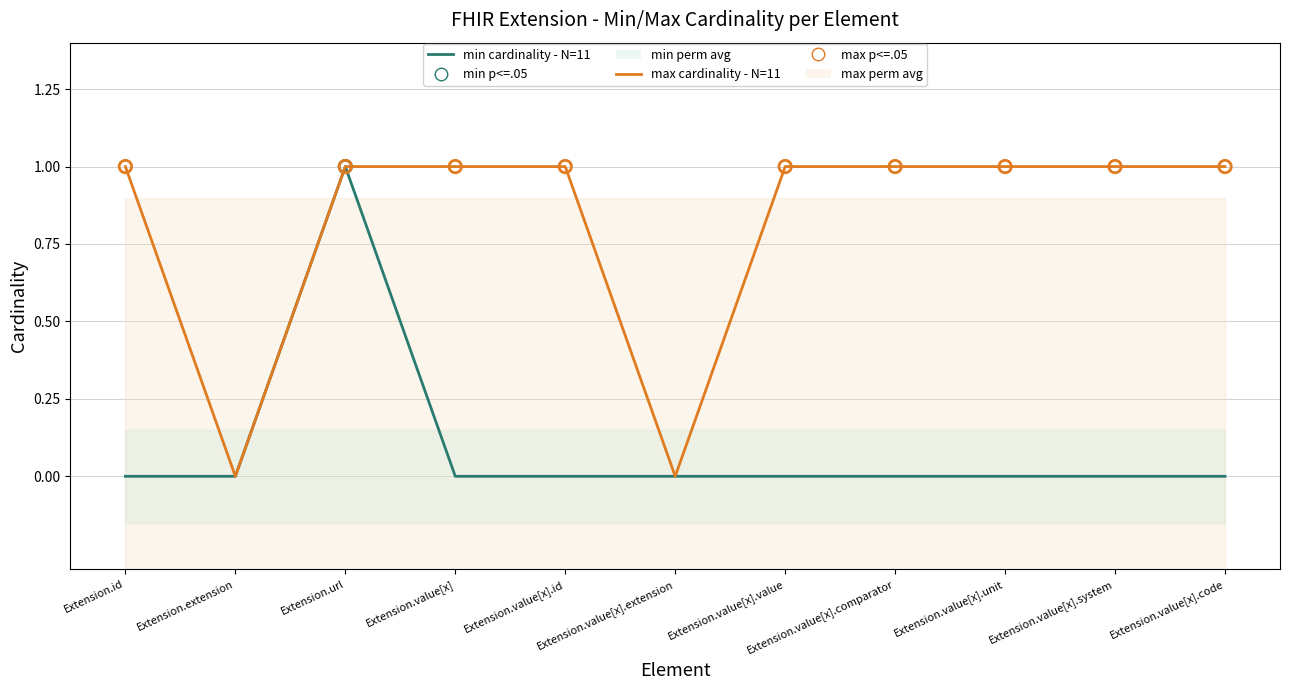

Which series reaches the maximum Y coordinate?

min cardinality - N=11